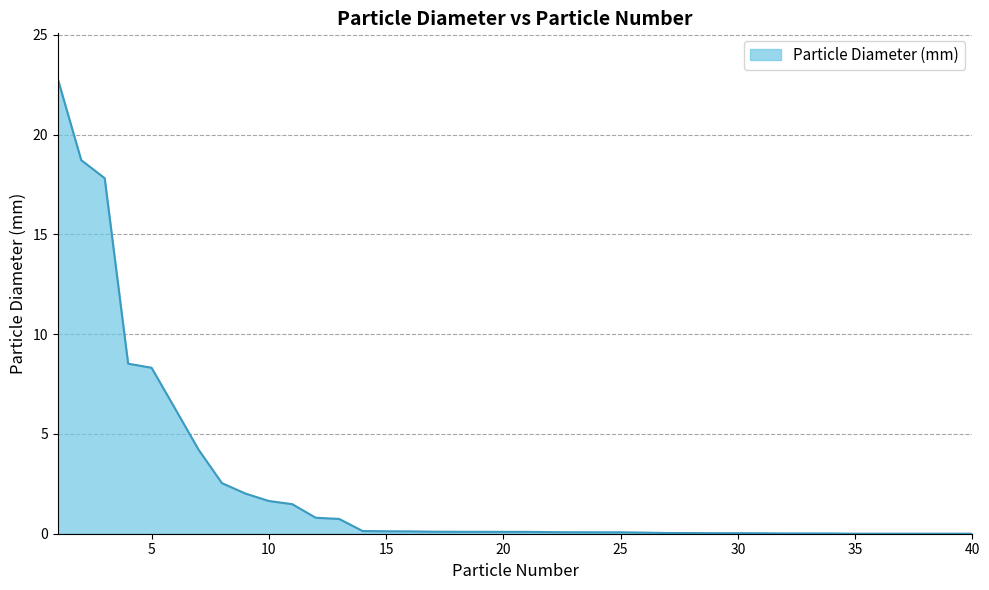

What is the maximum value shown in the chart?

22.8